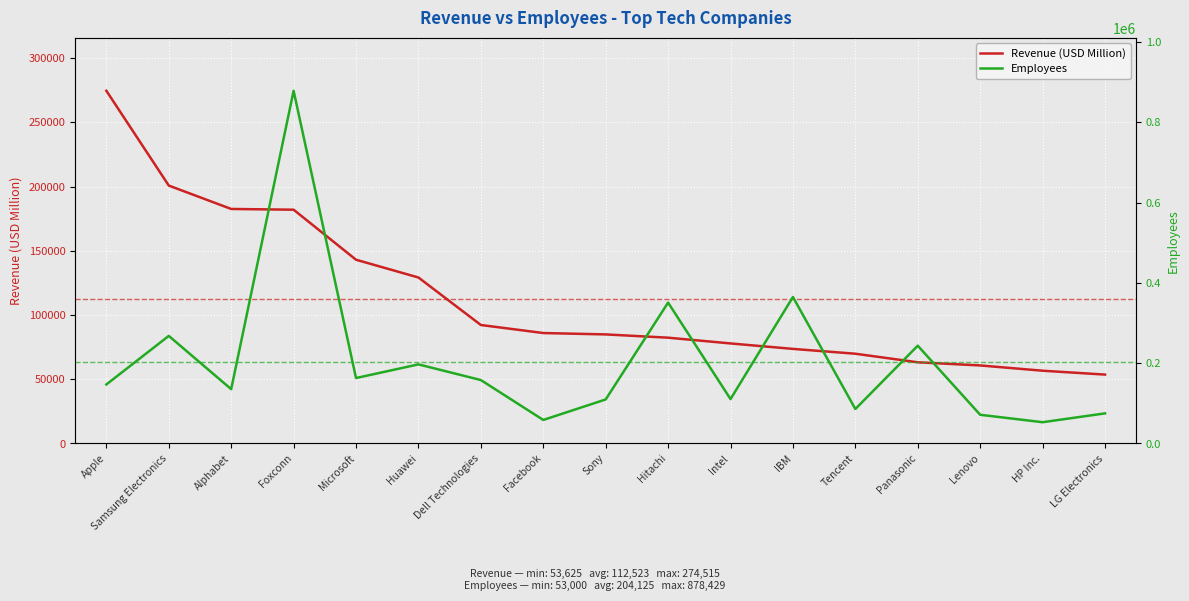

What is the spread (max minus min) of values at Huawei?

67816